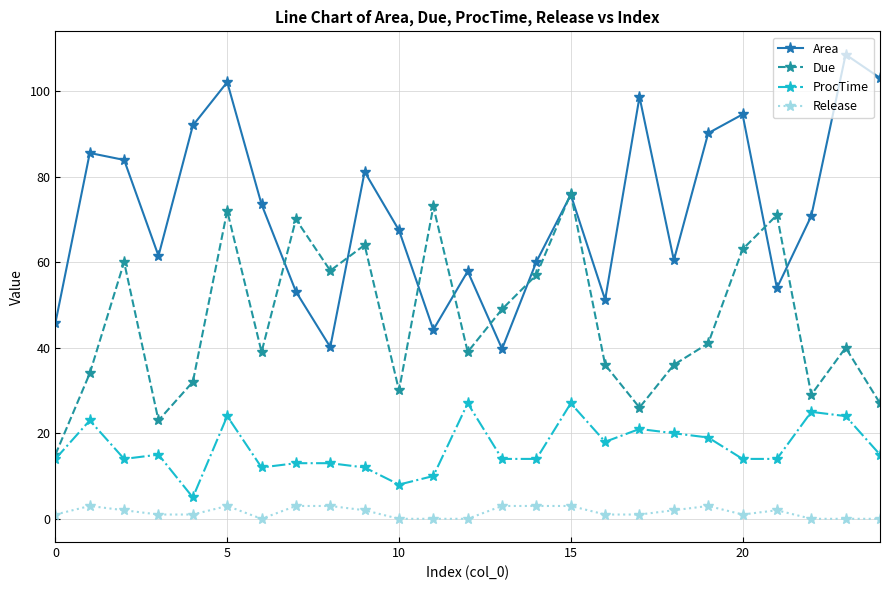

Is this an area chart (filled region under the line)?

No